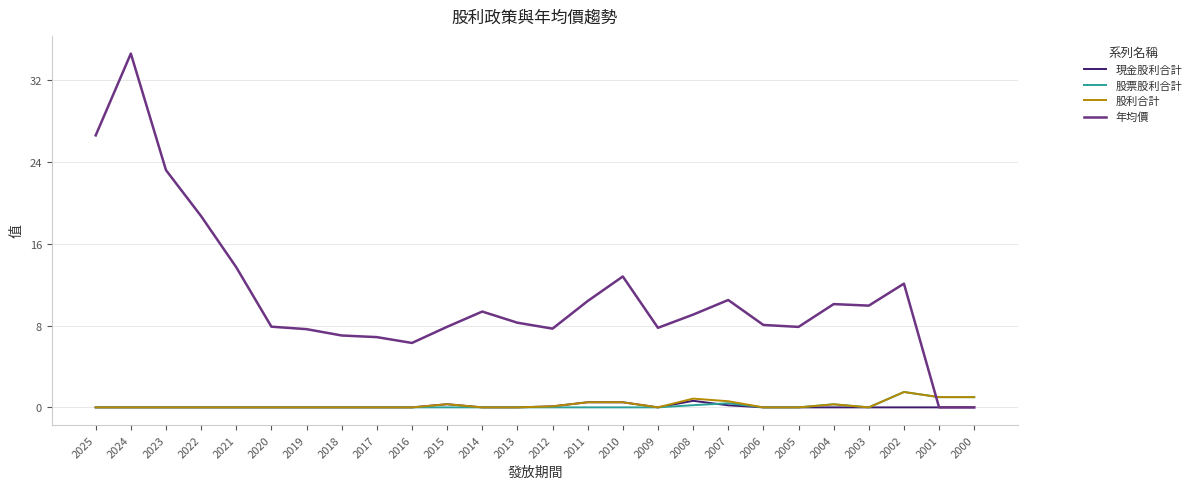

Is this an area chart (filled region under the line)?

No